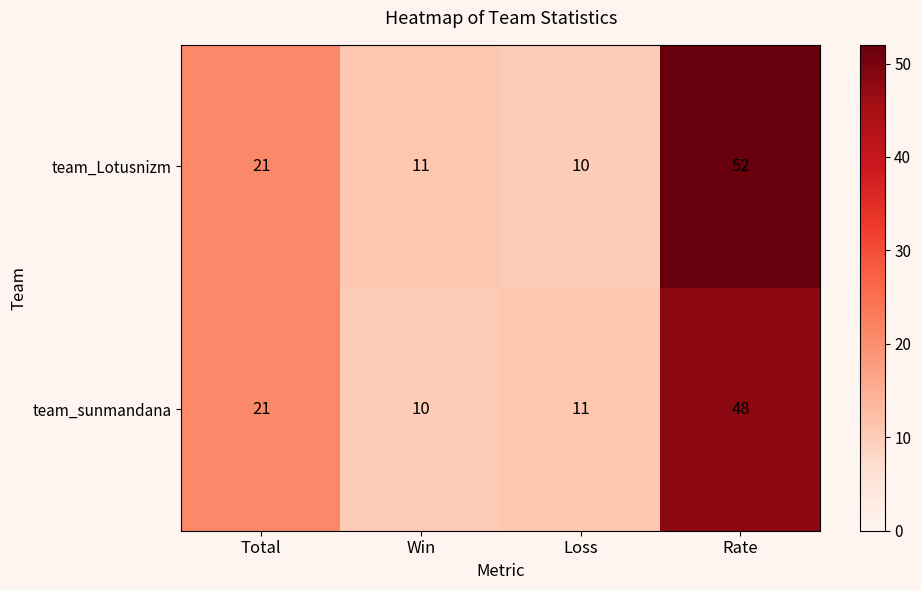

Reading right to left, what are all the values shown in this chart?

team_Lotusnizm: 52	10	11	21
team_sunmandana: 48	11	10	21